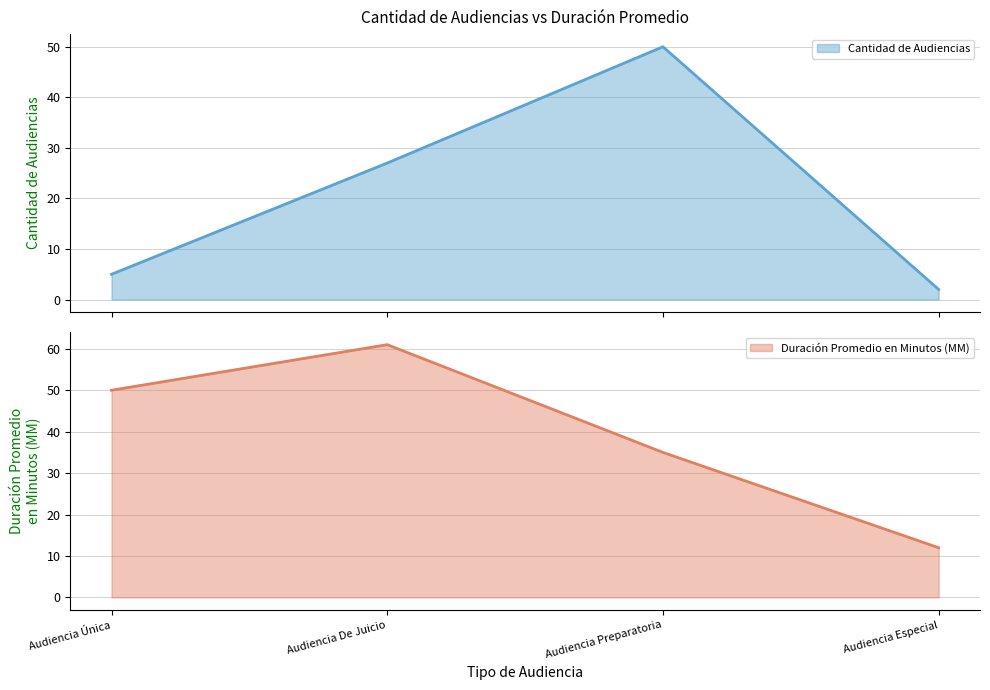

After their last crossing, which series has the higher values: Duración Promedio en Minutos (MM) or Cantidad de Audiencias?

Duración Promedio en Minutos (MM)